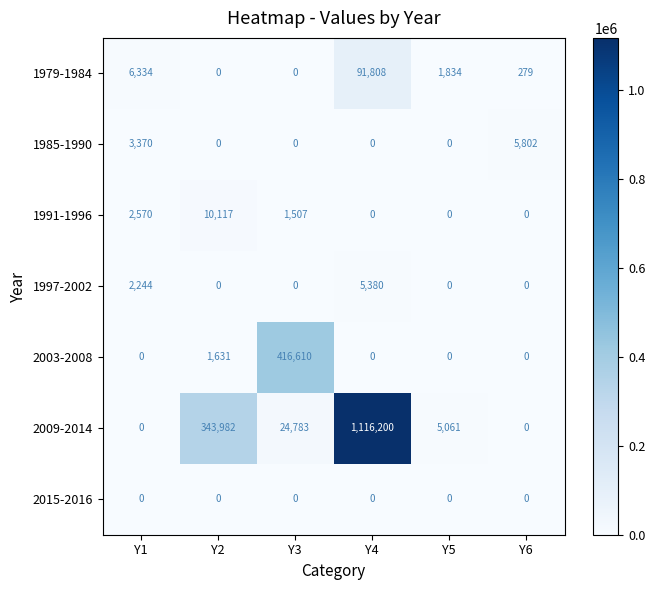

Between Y4 and Y5, which series saw the biggest shift?

2009-2014